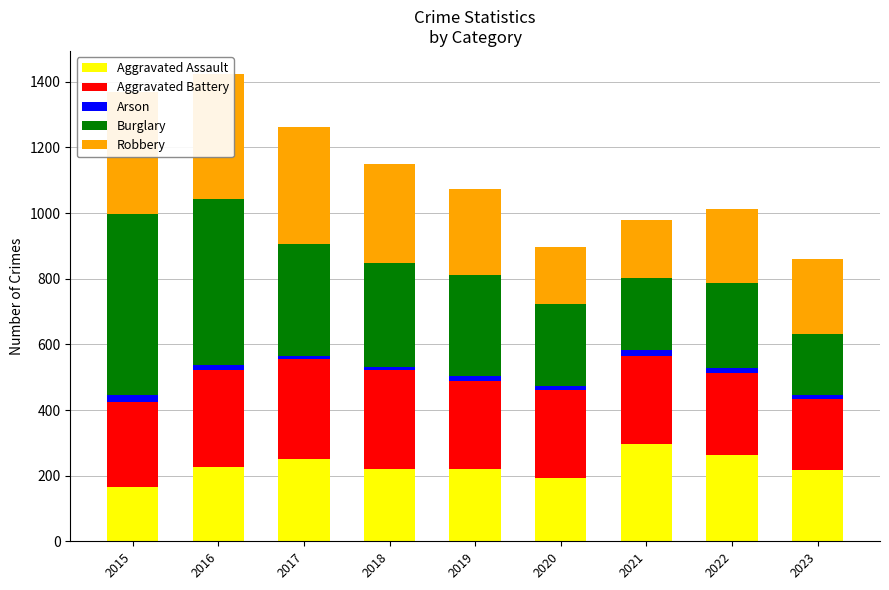

At which category is the sum across all series the highest?

2016